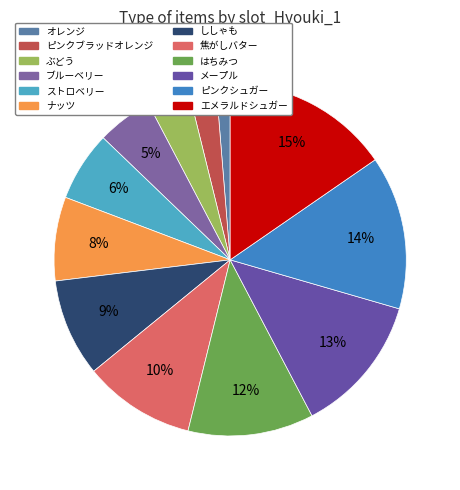

What is the total percentage of ピンクブラッドオレンジ and ぶどう?

6.4%